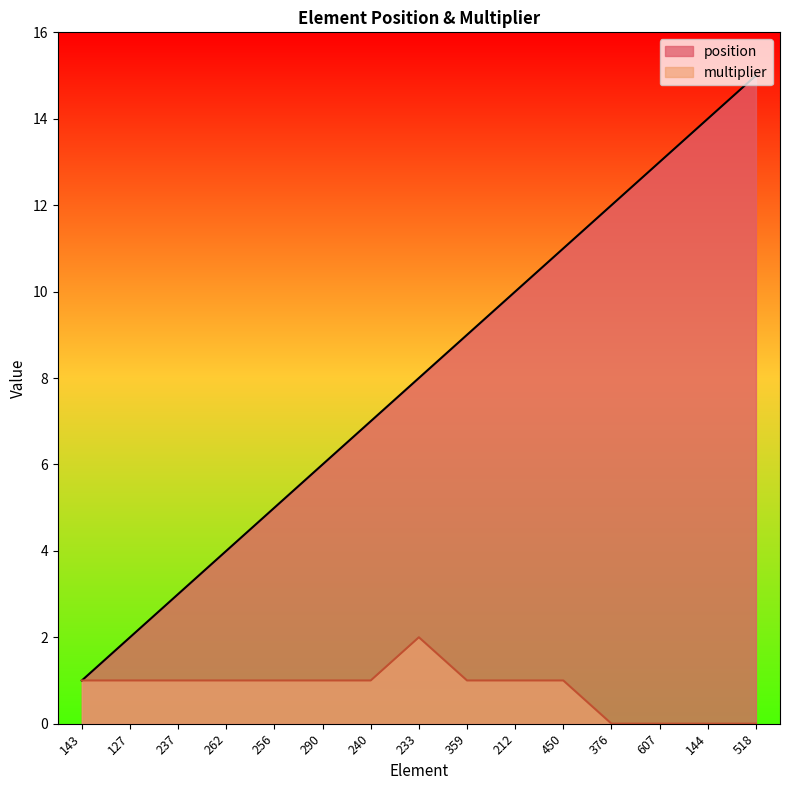

Reading right to left, extract all data points from this chart.

position: 15	14	13	12	11	10	9	8	7	6	5	4	3	2	1
multiplier: 0	0	0	0	1	1	1	2	1	1	1	1	1	1	1